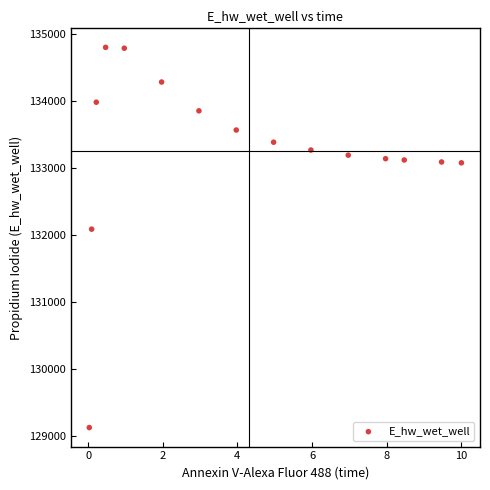

What is the range of Y values (max minus min)?

5662.0